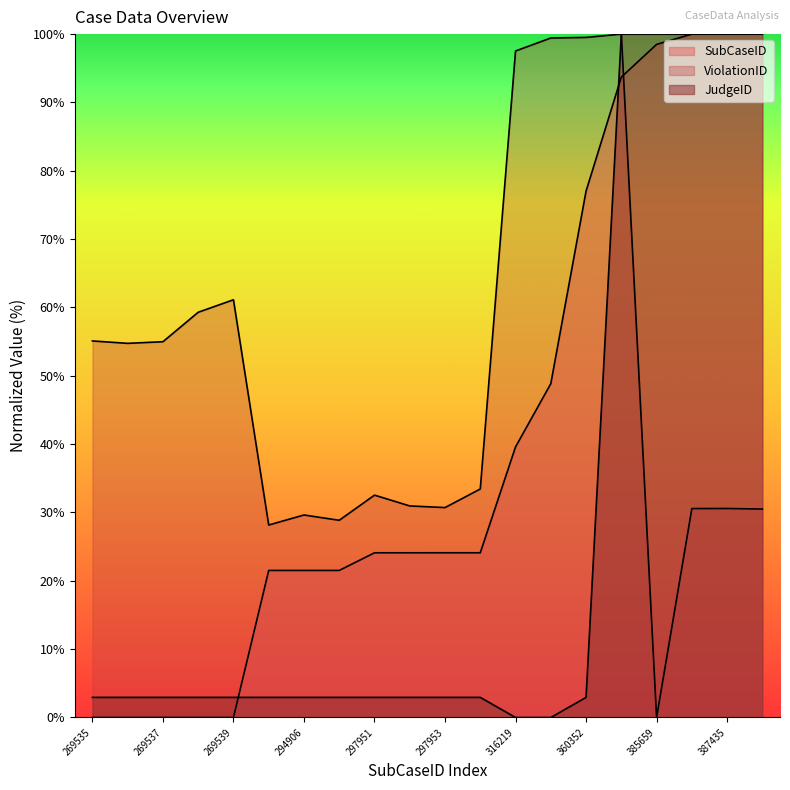

Where is SubCaseID nearest to the value 50?

327125